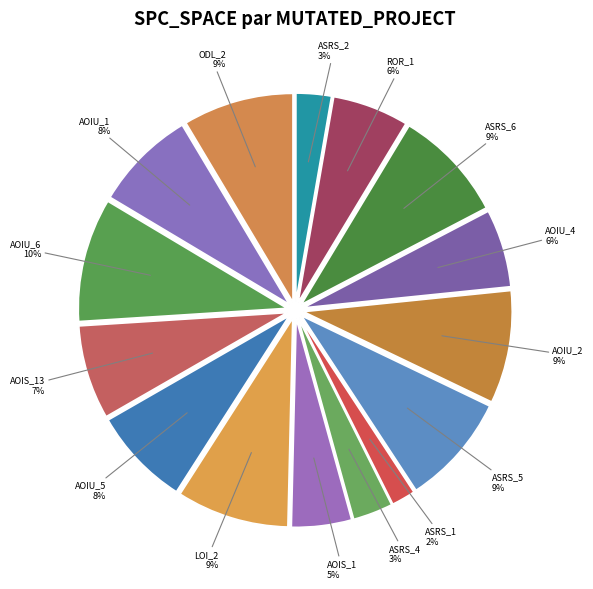

To the nearest percent, what is the average slice percentage?

7%